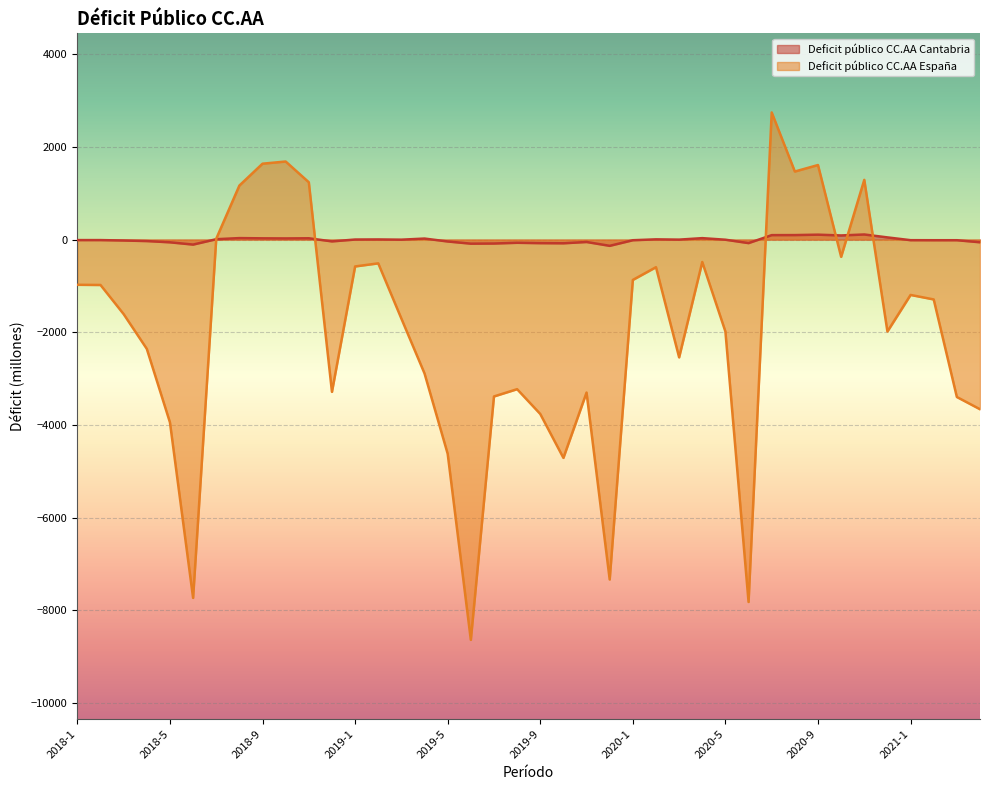

Is it true that Deficit público CC.AA Cantabria equals -13 at 2019-11?

False